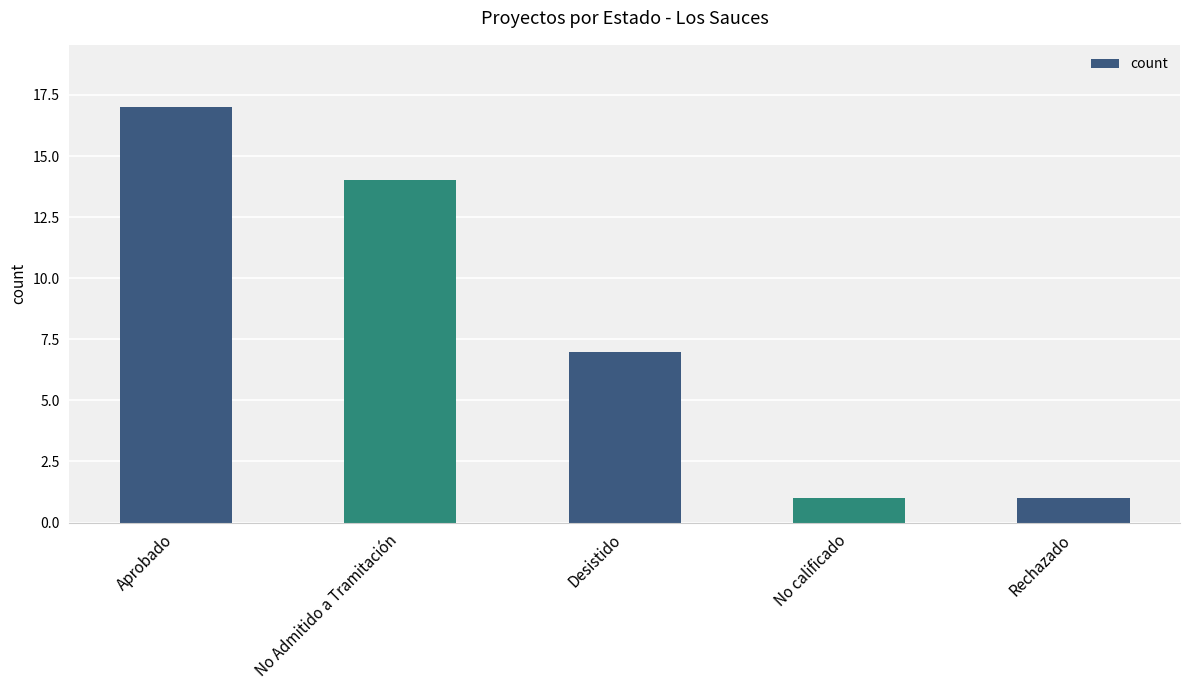

How many bars are there in total?

5